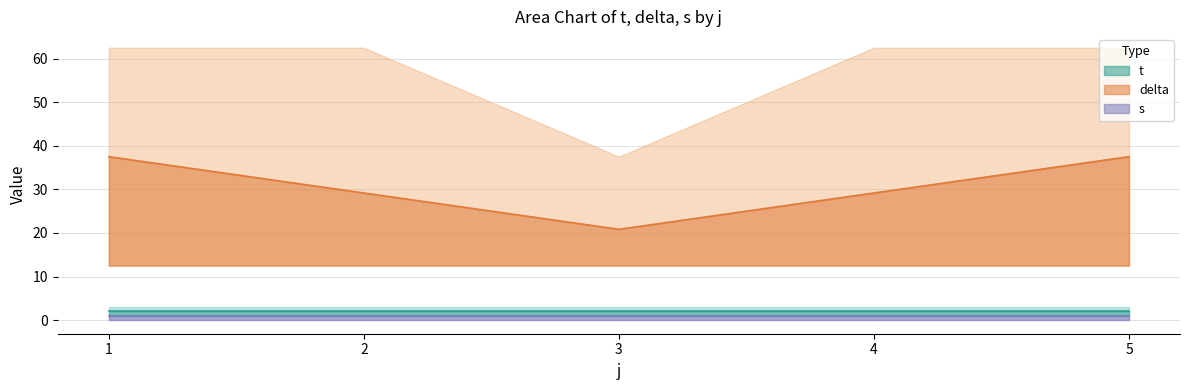

The value of delta at 4 is 29.2. True or false?

True